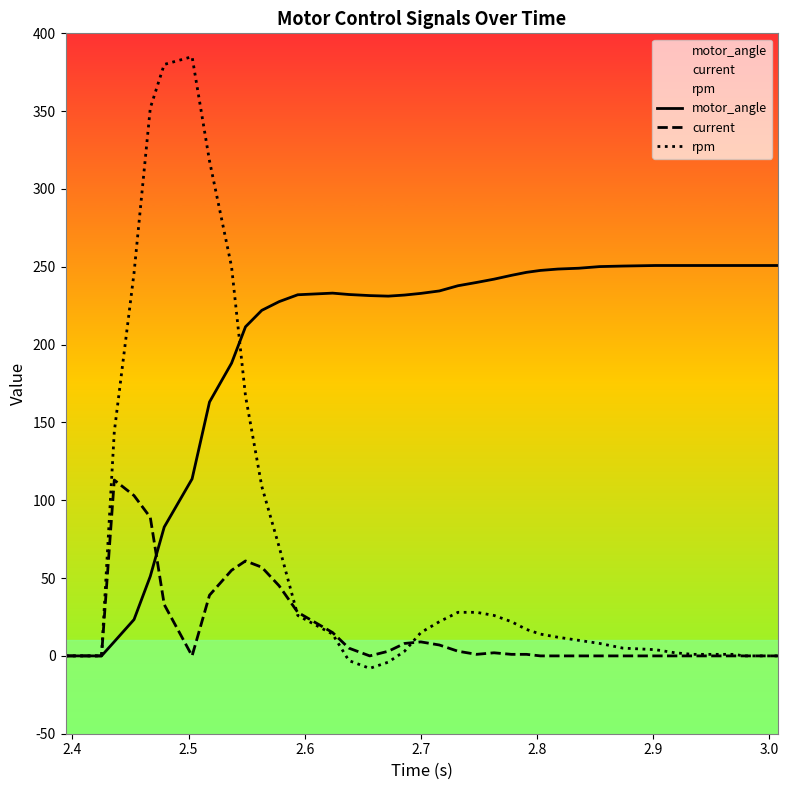

Rank the series by their maximum value, from highest to lowest.

rpm, motor_angle, current